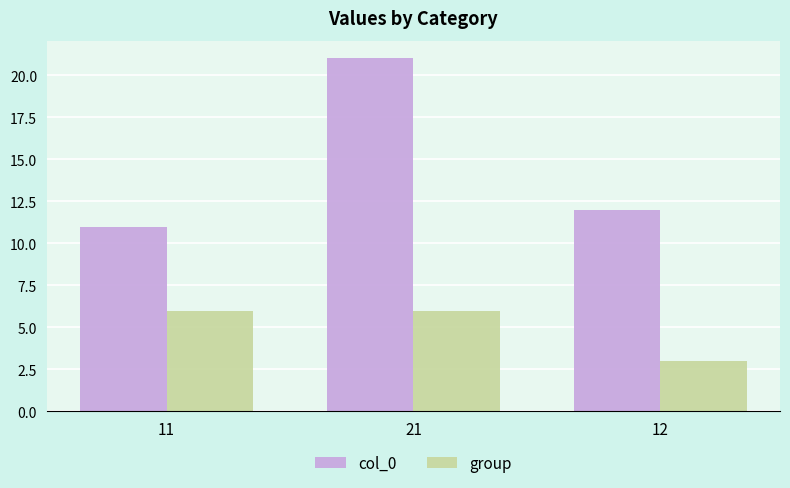

Reading left to right, what are all the values shown in this chart?

col_0: 11	21	12
group: 6	6	3